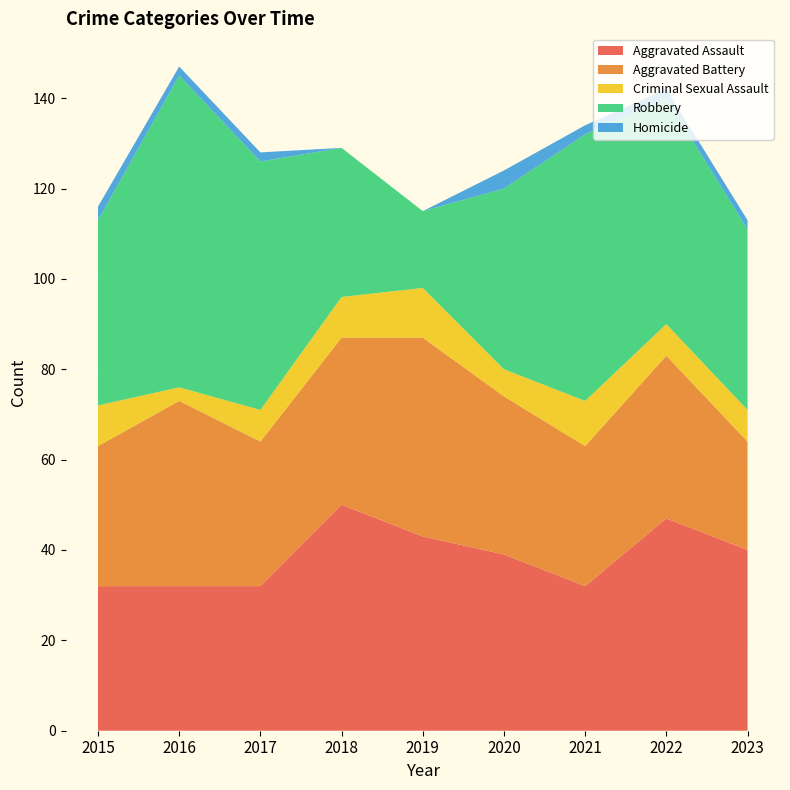

Reading left to right, transcribe all the data shown in this chart.

Aggravated Assault: 32	32	32	50	43	39	32	47	40
Aggravated Battery: 31	41	32	37	44	35	31	36	24
Criminal Sexual Assault: 9	3	7	9	11	6	10	7	7
Robbery: 41	69	55	33	17	40	59	50	40
Homicide: 3	2	2	0	0	4	2	2	2